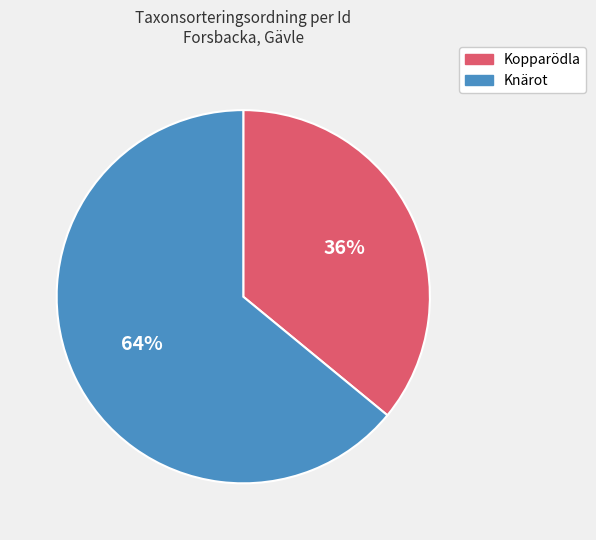

To the nearest percent, what is the average slice percentage?

50%